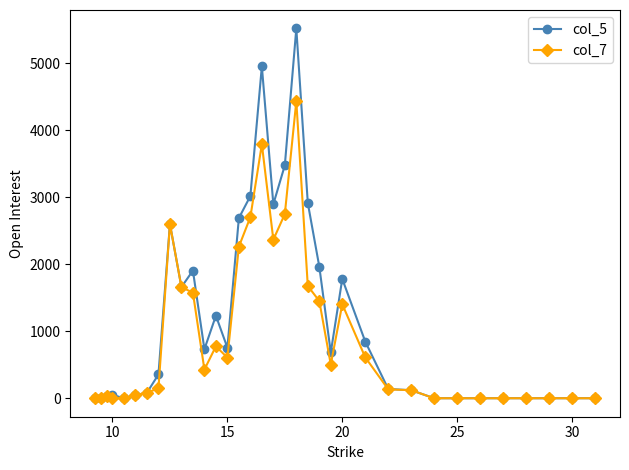

True or false: col_5 has more than 1 points higher than both neighbors.

True